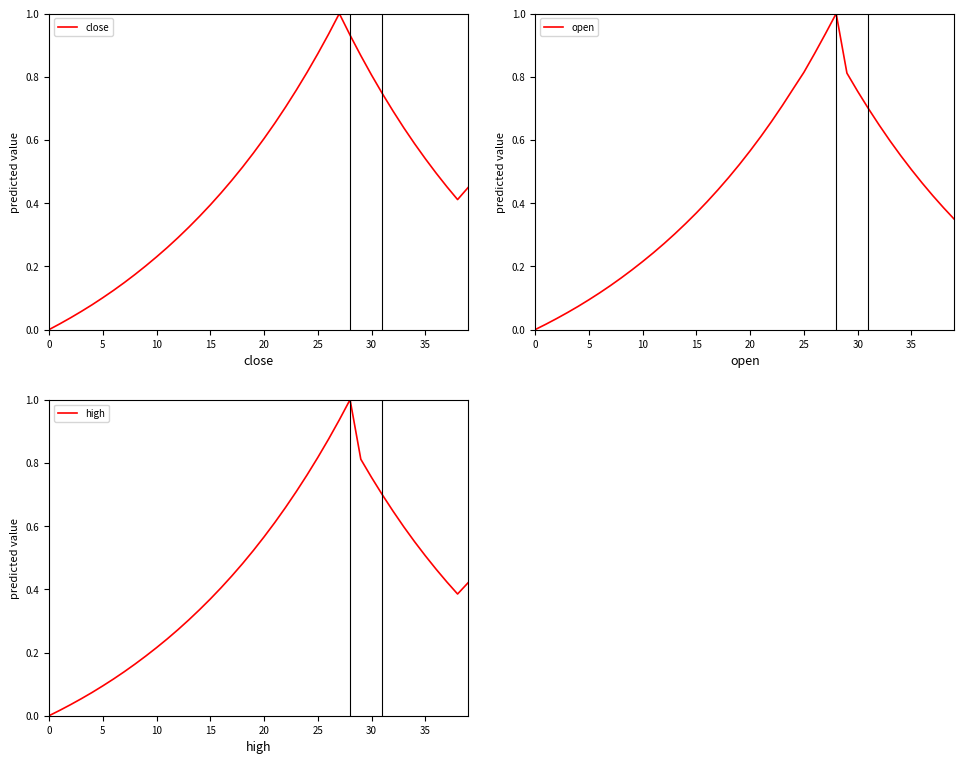

Which series ends up on top after the final intersection of low and high?

high